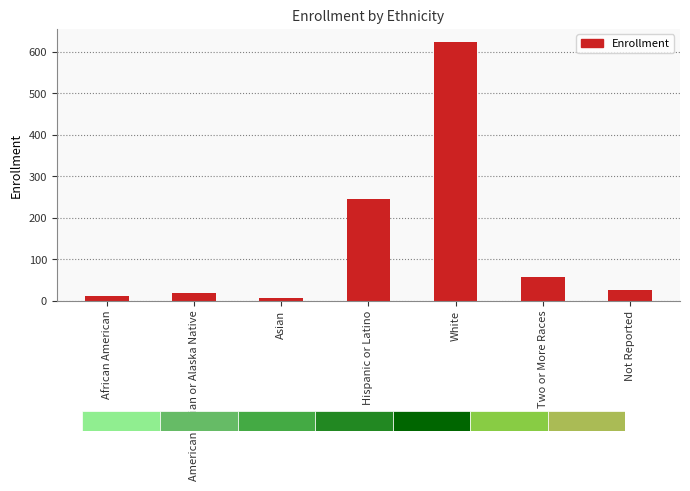

Which category has the highest value across all series?

White